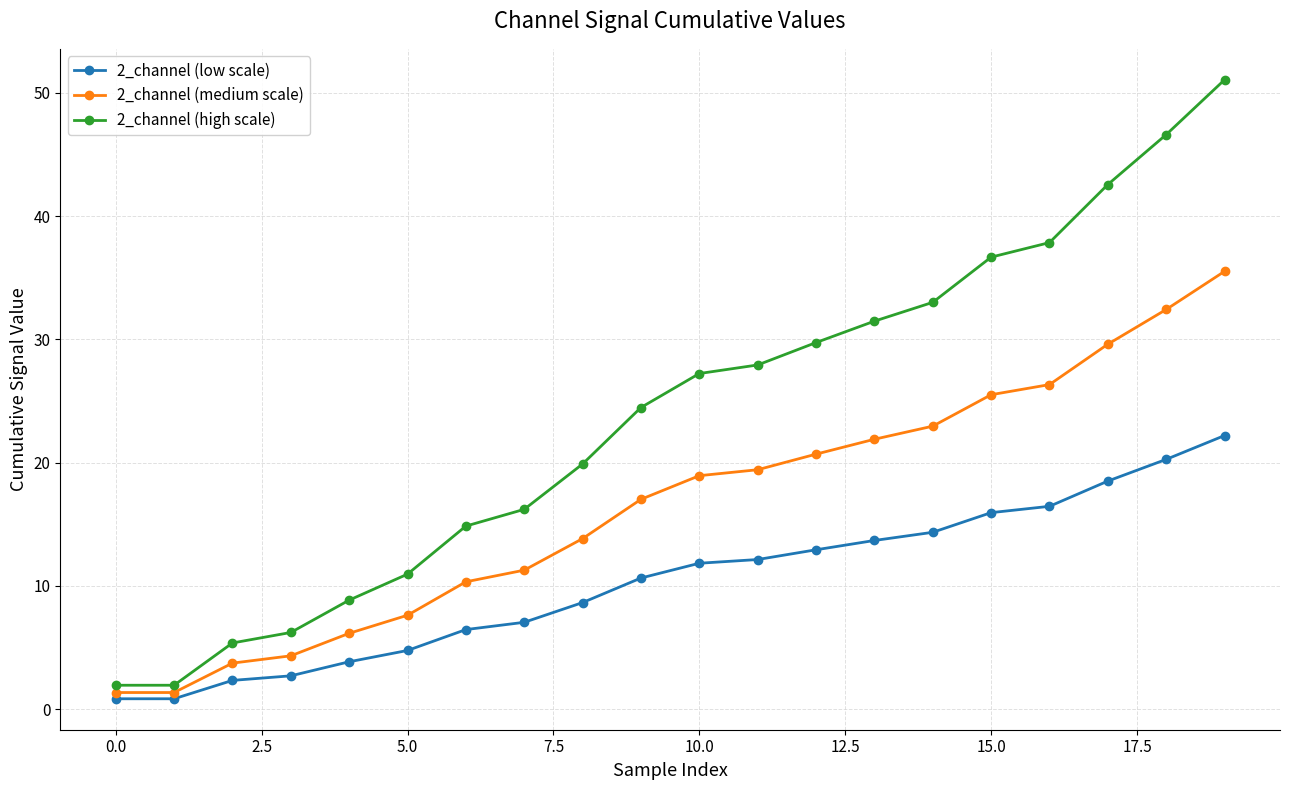

What is the highest value of the 2_channel (medium scale) series?

35.5